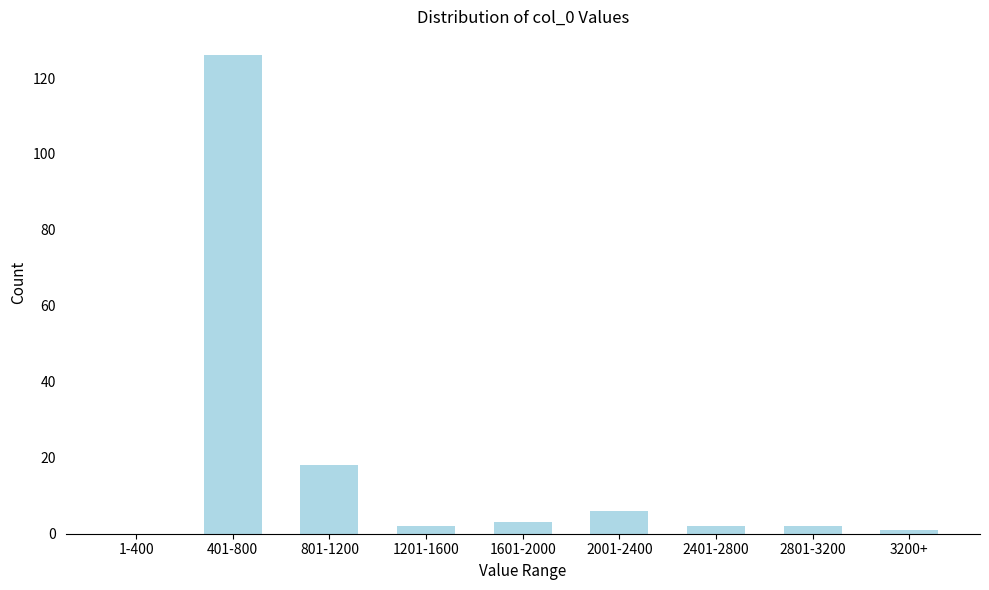

Reading left to right, transcribe all the data shown in this chart.

1-400=0	401-800=126	801-1200=18	1201-1600=2	1601-2000=3	2001-2400=6	2401-2800=2	2801-3200=2	3200+=1